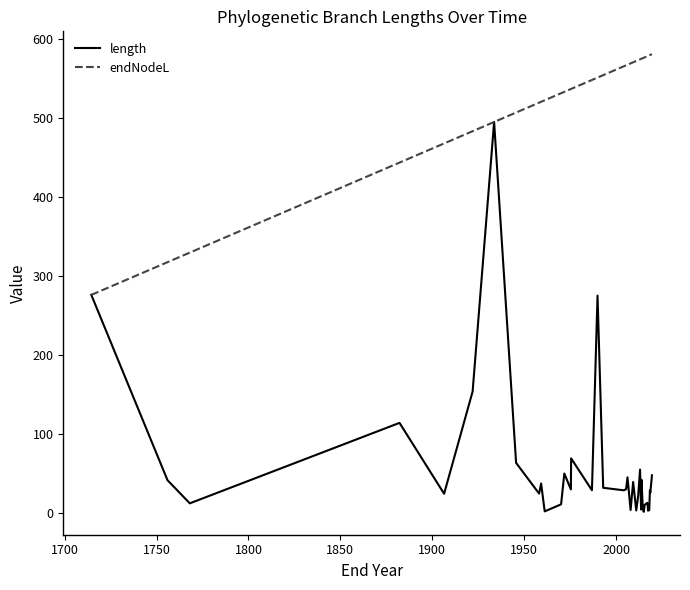

Reading left to right, extract all data points from this chart.

length: 276.3	41.4	12.1	114.1	24.3	153.8	495.3	63.4	24.5	37.3	1.9	10.9	49.9	29.8	69.1	28.7	275.3	31.8	28.6	30.0	45.0	3.7	39.2	3.1	3.1	22.1	54.9	4.3	7.5	42.0	5.3	1.4	10.1	12.8	11.7	2.8	3.5	28.5	25.6	47.7
endNodeL: 276.3	317.7	329.8	443.9	468.1	483.7	495.3	507.3	519.8	520.9	522.9	531.8	533.5	537.1	537.2	548.6	551.6	554.7	565.9	567.1	567.9	569.6	571.0	572.7	572.7	573.7	574.7	575.3	575.4	575.5	576.2	576.8	577.2	578.6	578.8	579.1	579.7	580.1	580.3	581.2